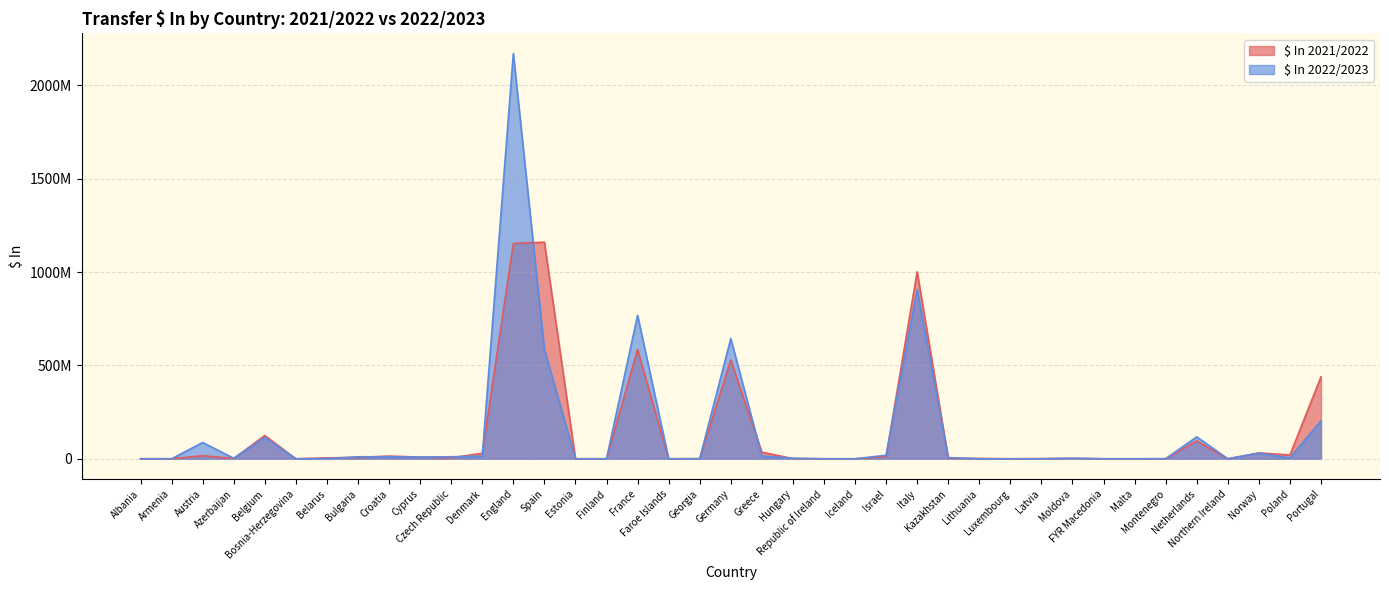

How many interior local peaks does the $ In 2022/2023 series have?

10